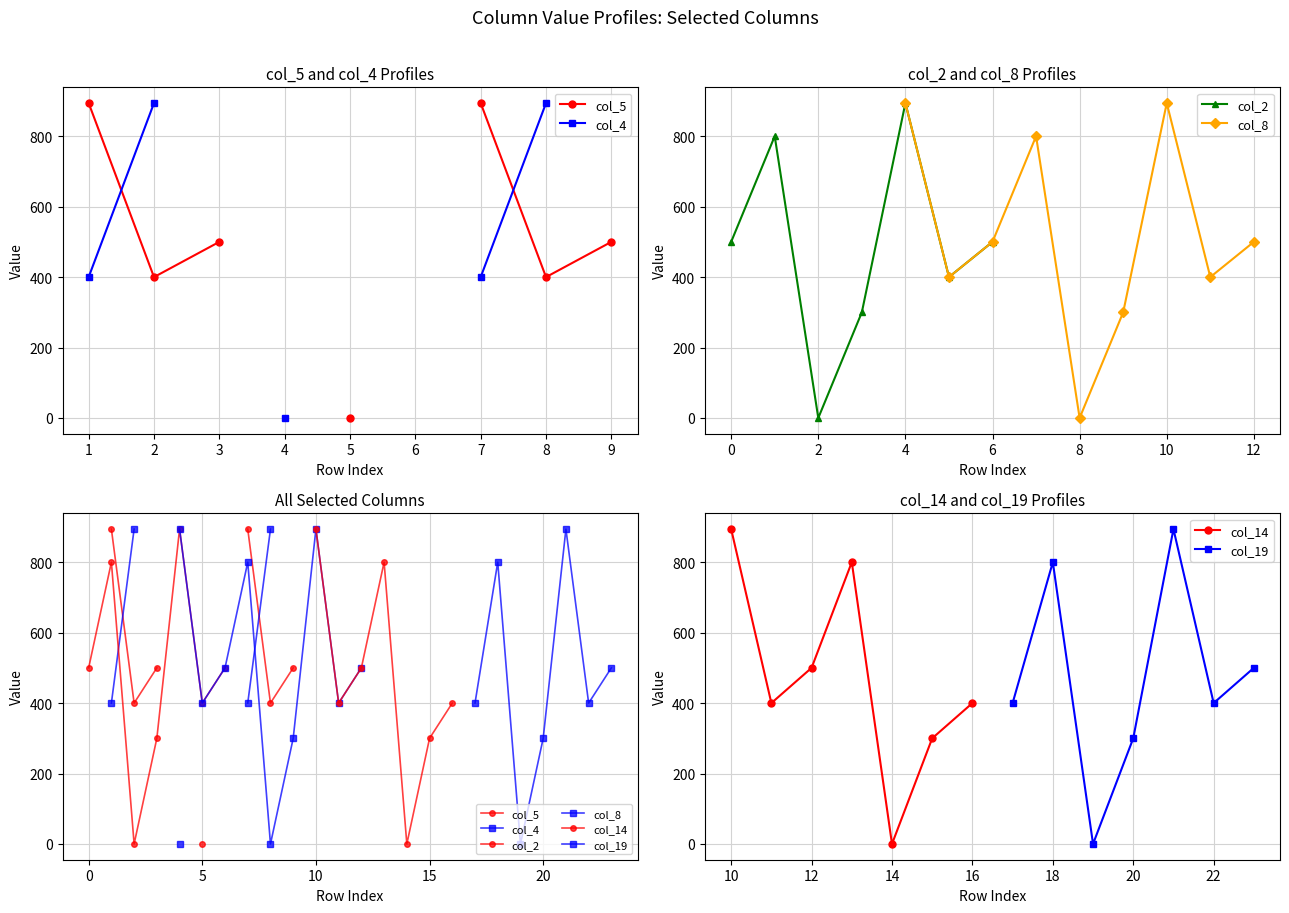

How many positive values does the col_2 series have?

6